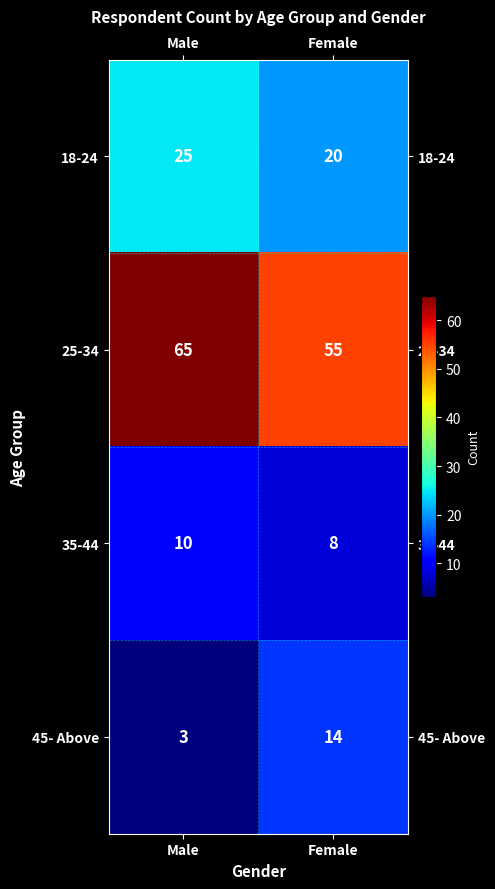

The value of 45- Above at Male is 2. True or false?

False